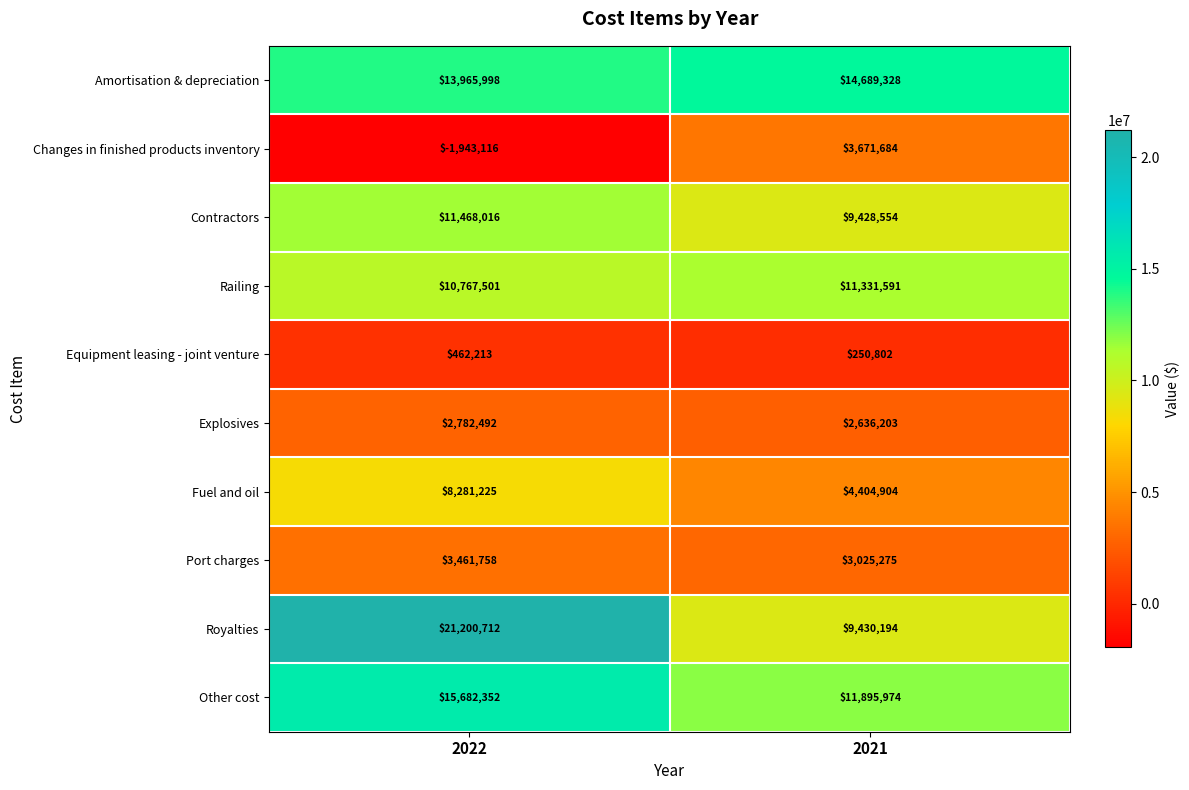

How many values in the Equipment leasing - joint venture series are below 462213?

1